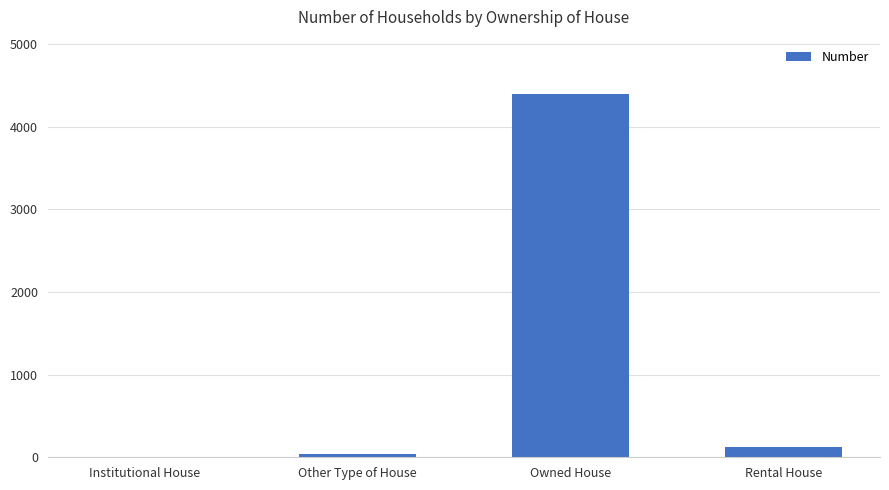

At which label does the data first exceed 120?

Owned House